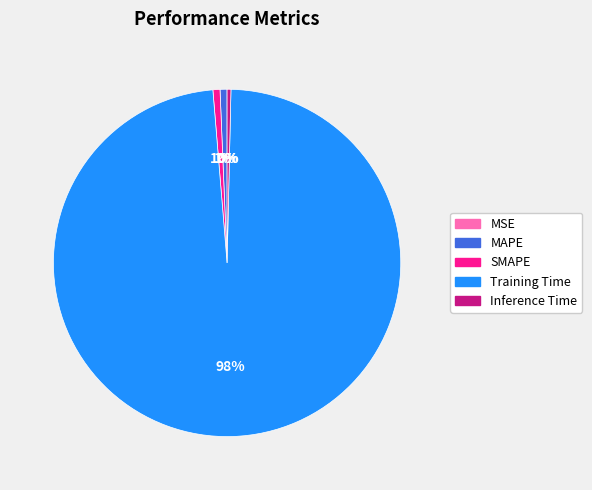

Does any single category account for the majority?

Yes